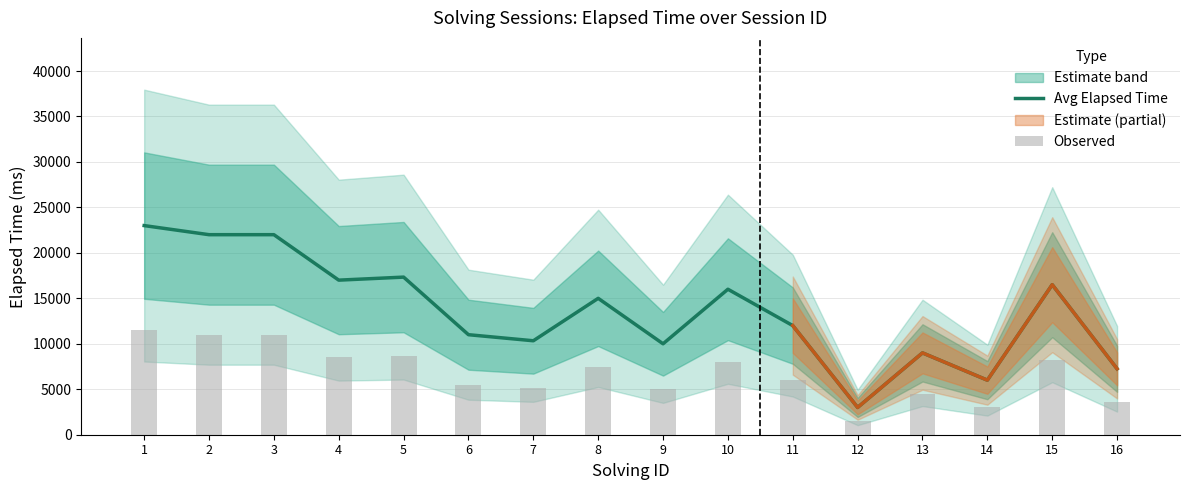

How many data points in Avg Elapsed Time are less than 15000?

8